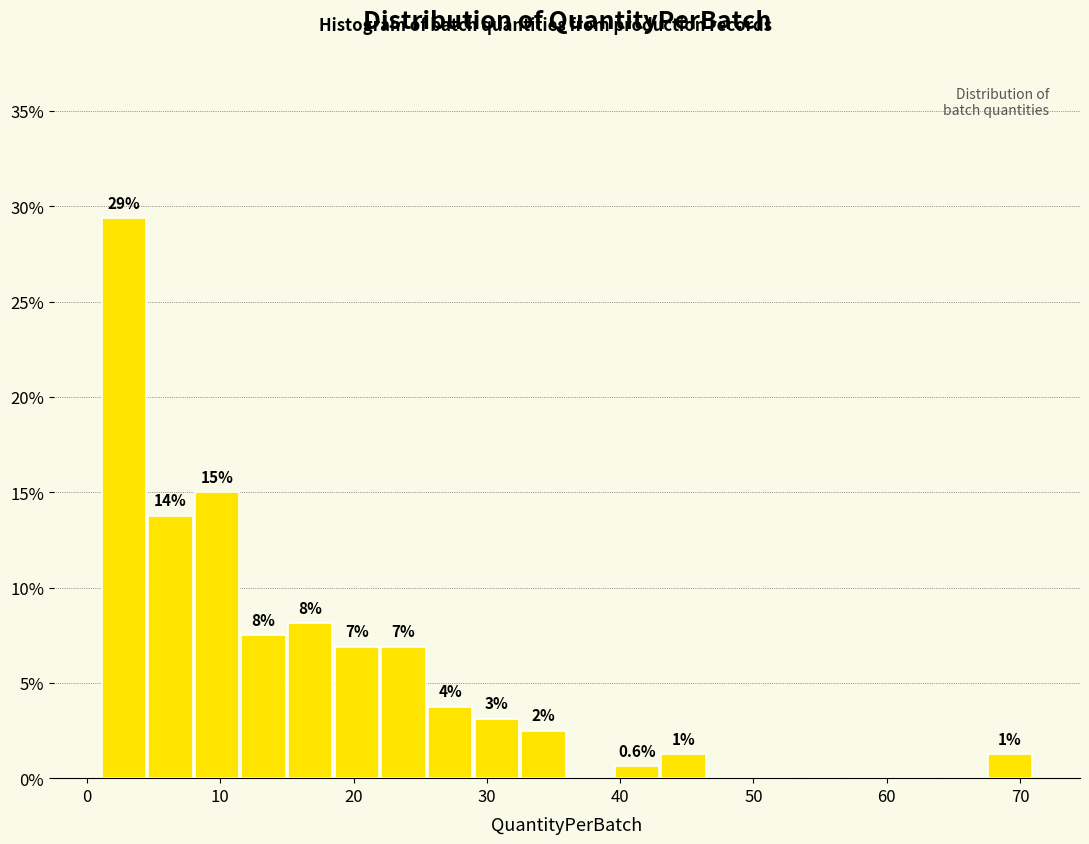

Around what value on the x-axis is the tallest bar? Give the approximate position of its centre, as read against the axis.

3